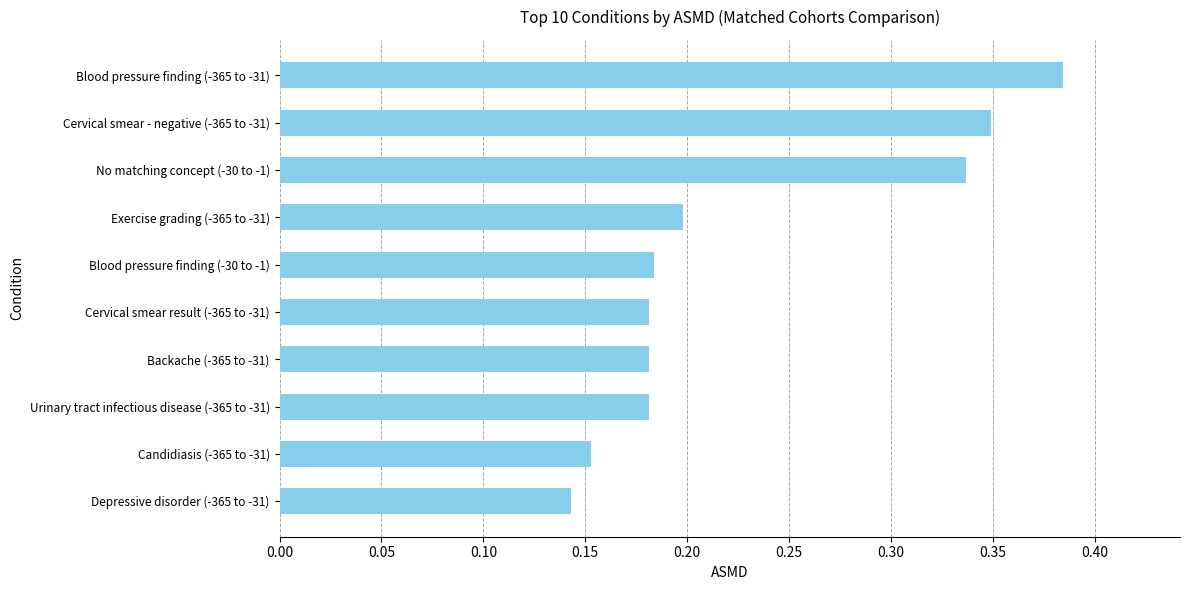

Where is the data nearest to the value 0?

Depressive disorder (-365 to -31)